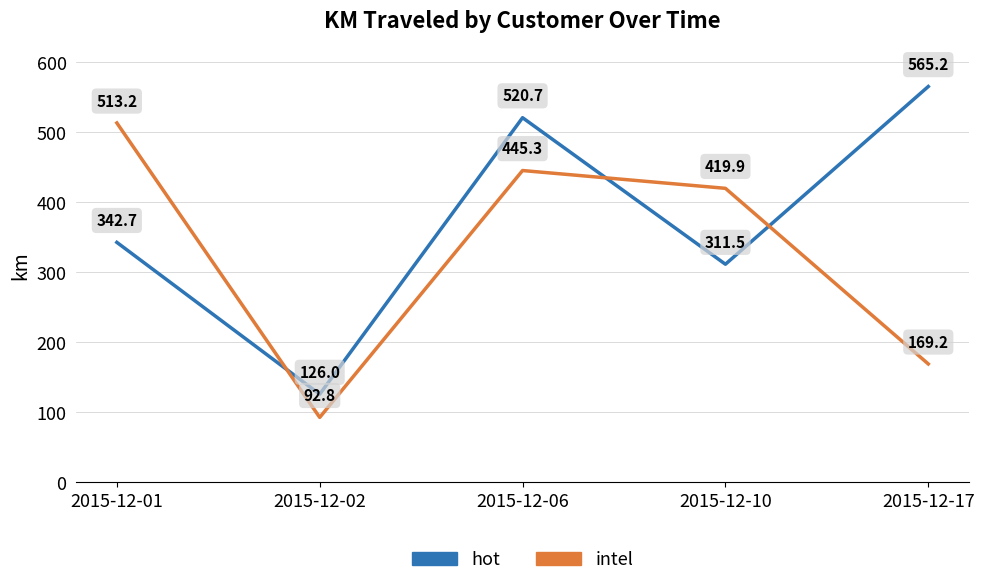

Reading right to left, list all the values displayed in this chart.

hot: 2015-12-17=565.2	2015-12-10=311.5	2015-12-06=520.7	2015-12-02=126.0	2015-12-01=342.7
intel: 2015-12-17=169.2	2015-12-10=419.9	2015-12-06=445.3	2015-12-02=92.8	2015-12-01=513.2